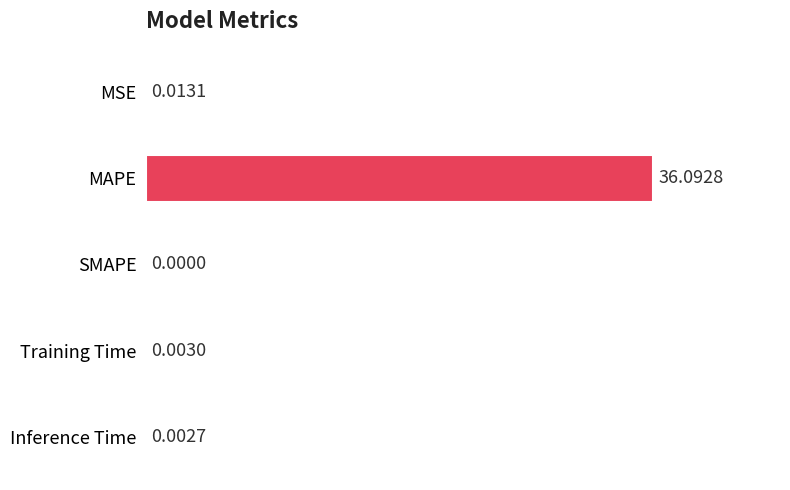

Which has a higher value, SMAPE or MAPE?

MAPE